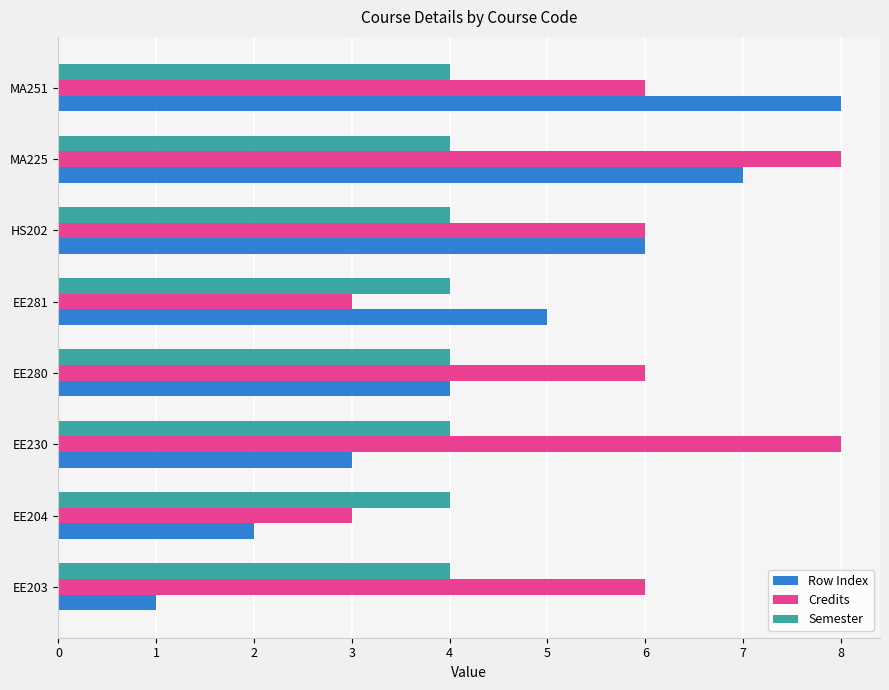

What is the spread (max minus min) of values at MA225?

4